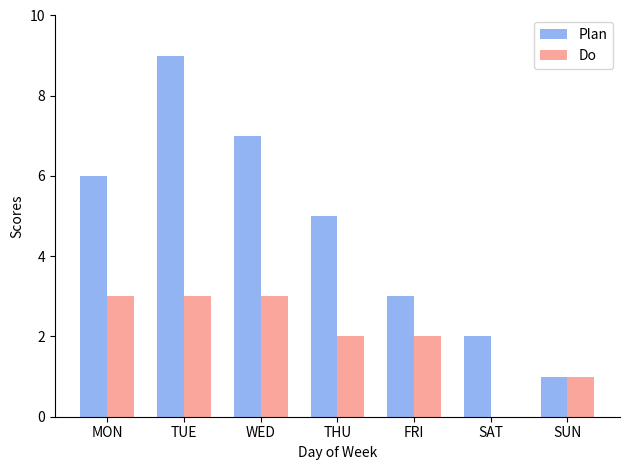

How many Do values are between 1 and 3?

6